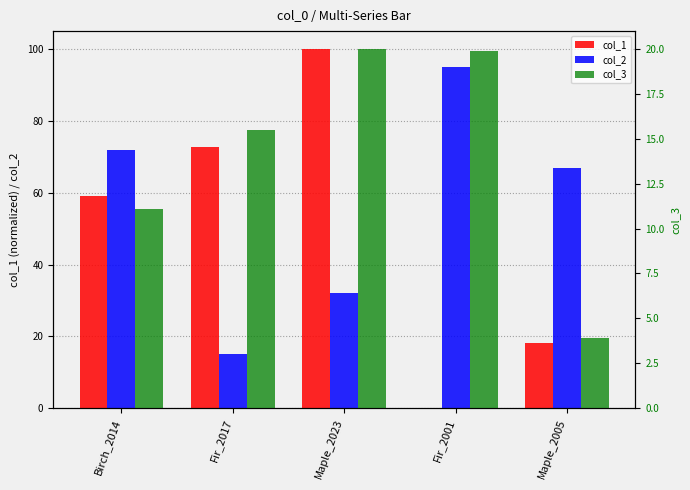

How many data points does each series have?

5